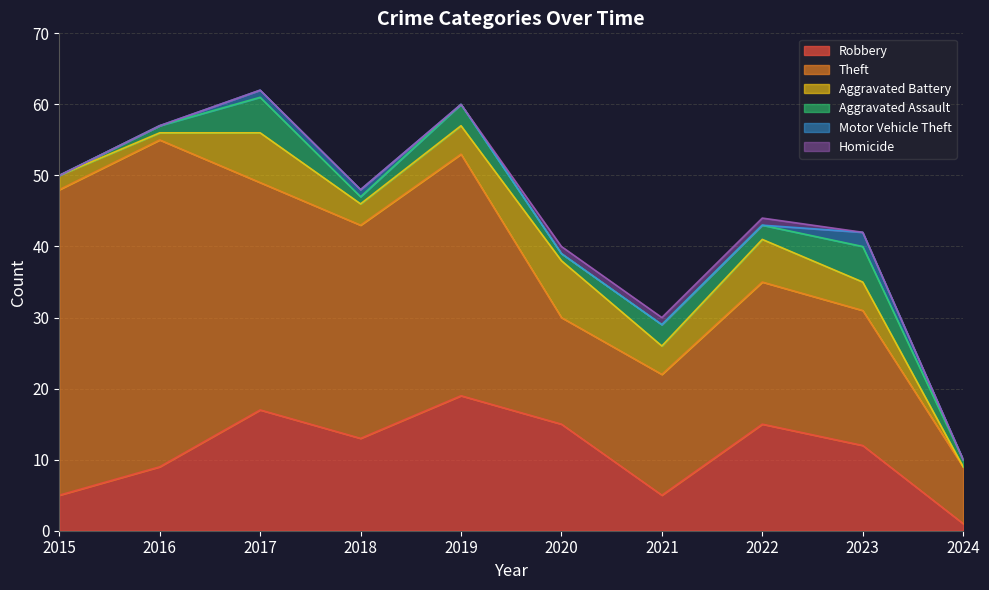

What is the average value of the Robbery series?

11